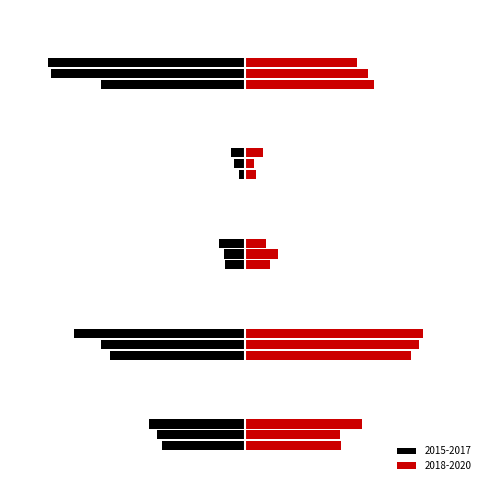

How many data points in 2016 are above -206?

2